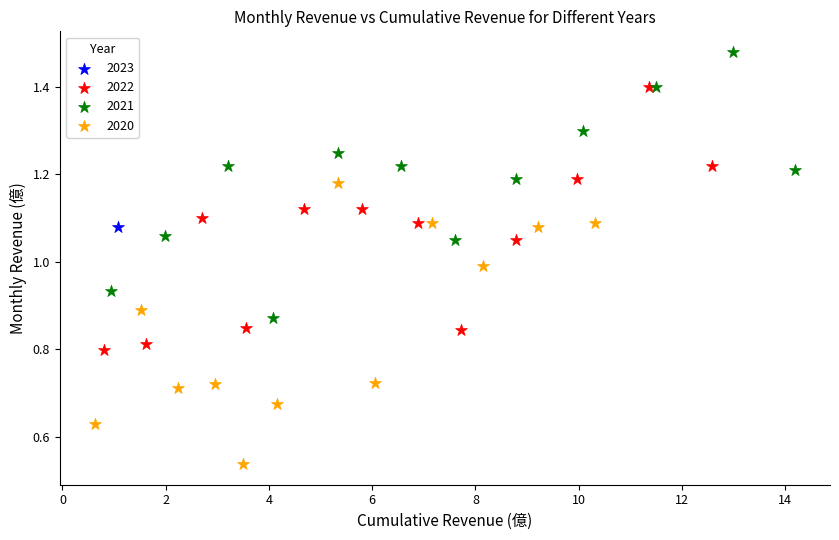

What are all the series names shown in the legend?

2023, 2022, 2021, 2020